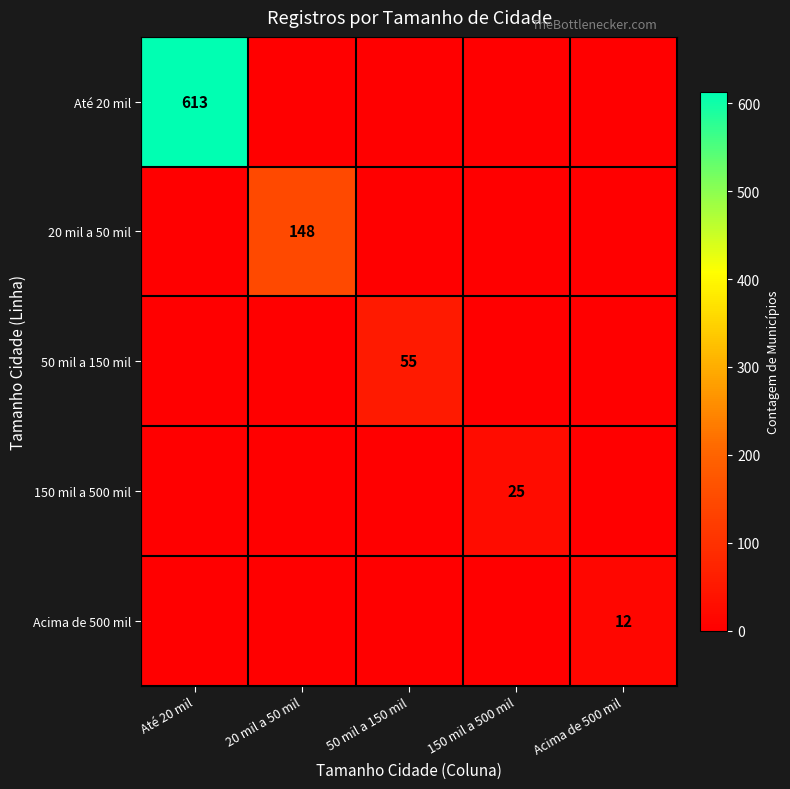

True or false: Até 20 mil has a value of 809 at Até 20 mil.

False